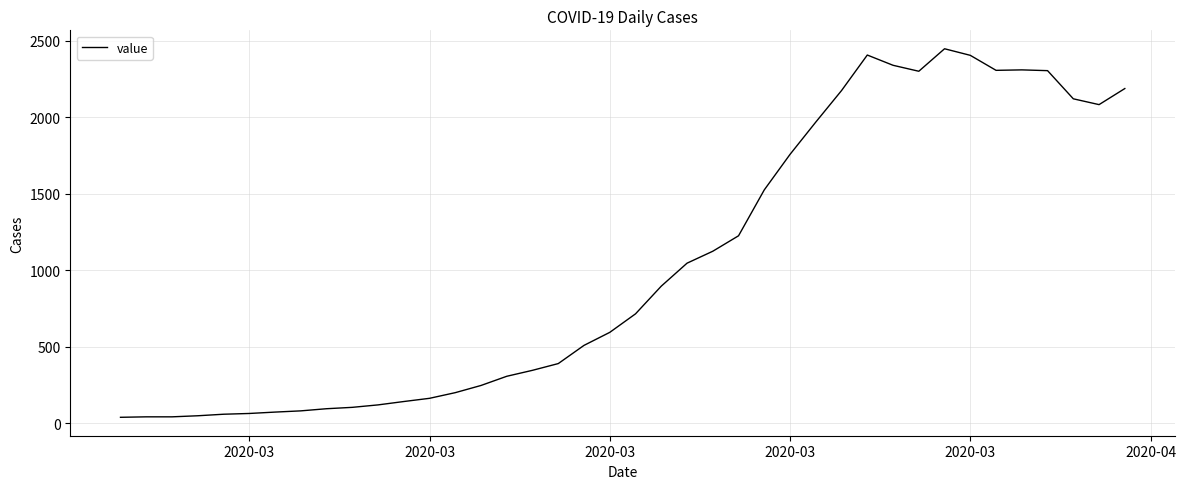

What is the greatest value displayed?

2448